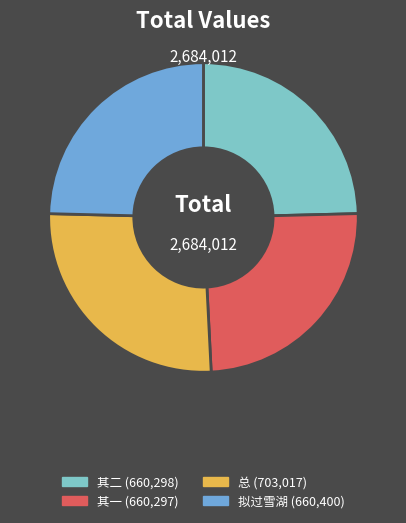

Does any single category account for the majority?

No